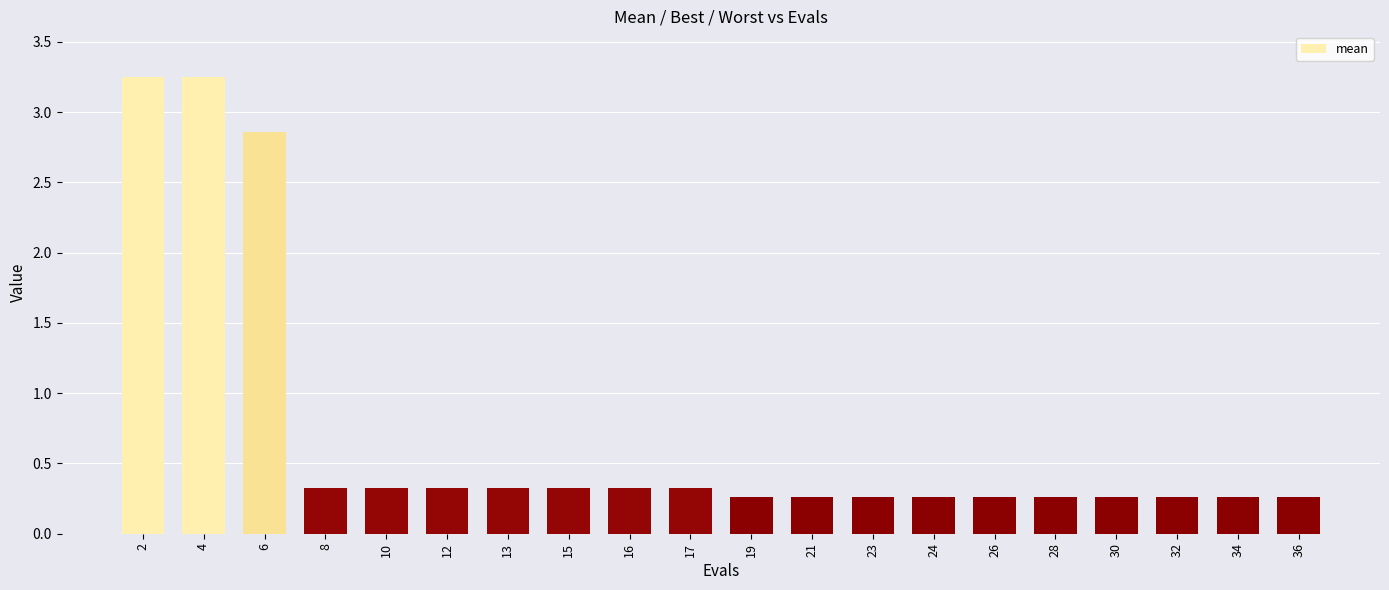

Is it true that the value at 12 is 0.3?

True